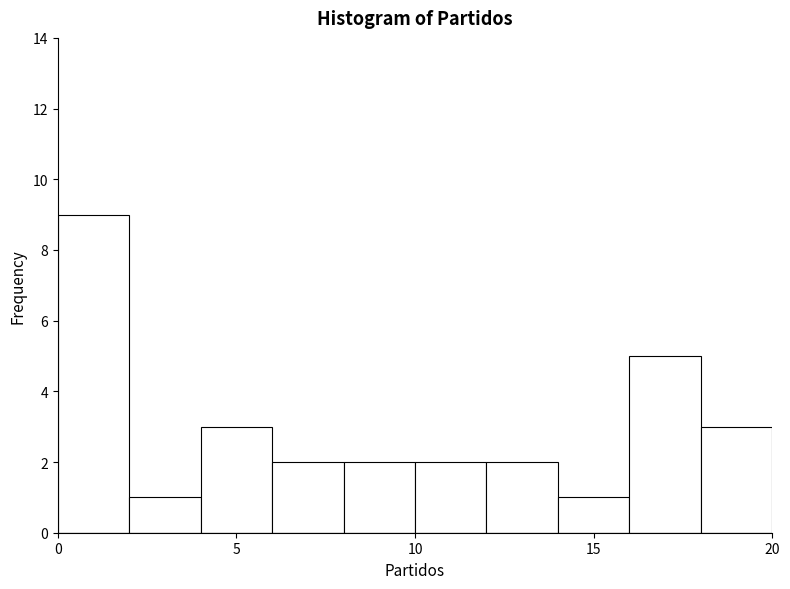

What is the height of the bar covering 12 to 14 on the x-axis? The values are not printed on the chart, so give them approximately, as read against the axis.

2